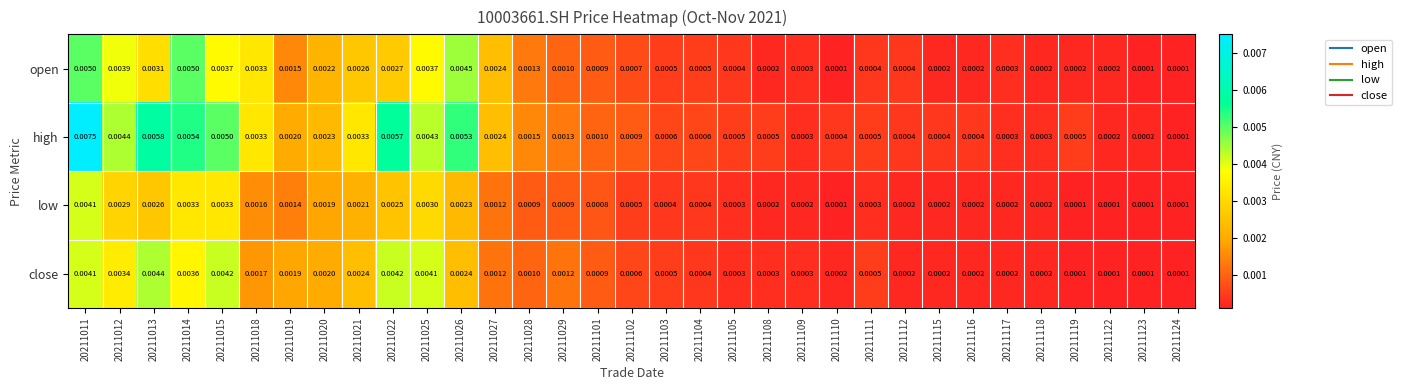

Between 20211012 and 20211026, which series saw the biggest shift?

close